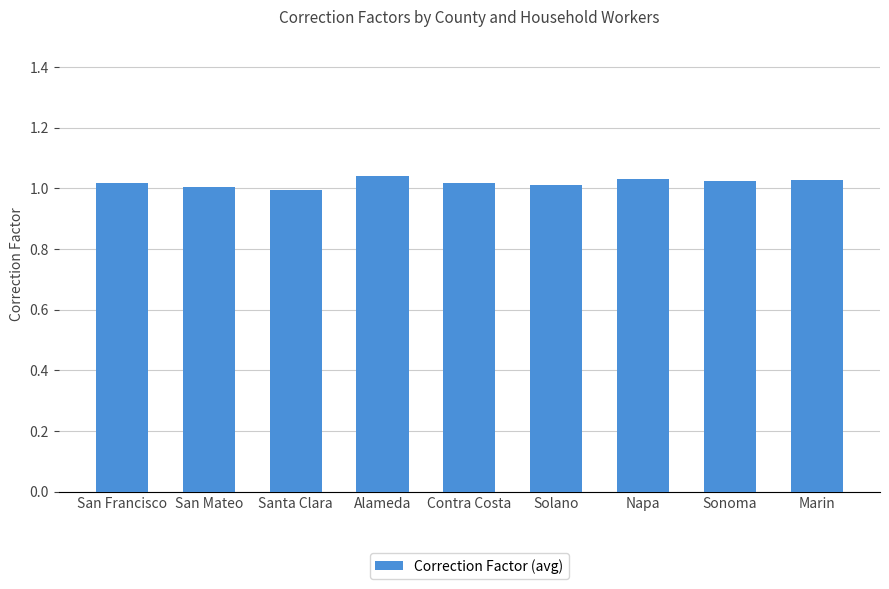

What is the label of the 3rd bar from the left?

Santa Clara